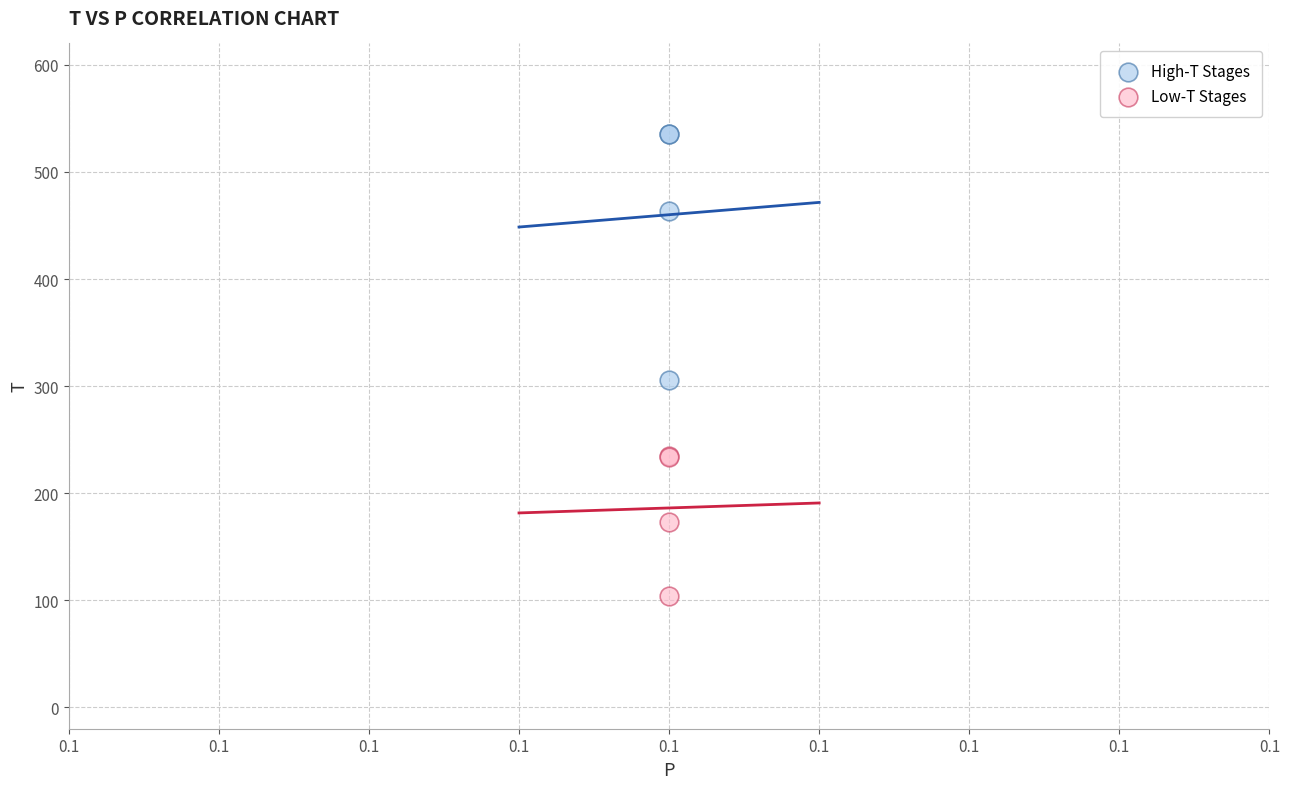

Which series reaches the maximum Y coordinate?

High-T Stages